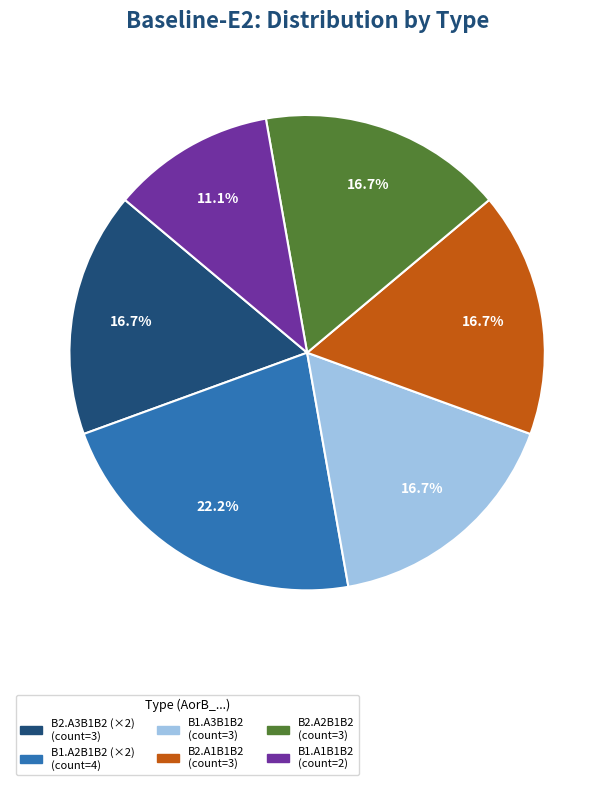

Is there any slice that represents more than half of the pie?

No